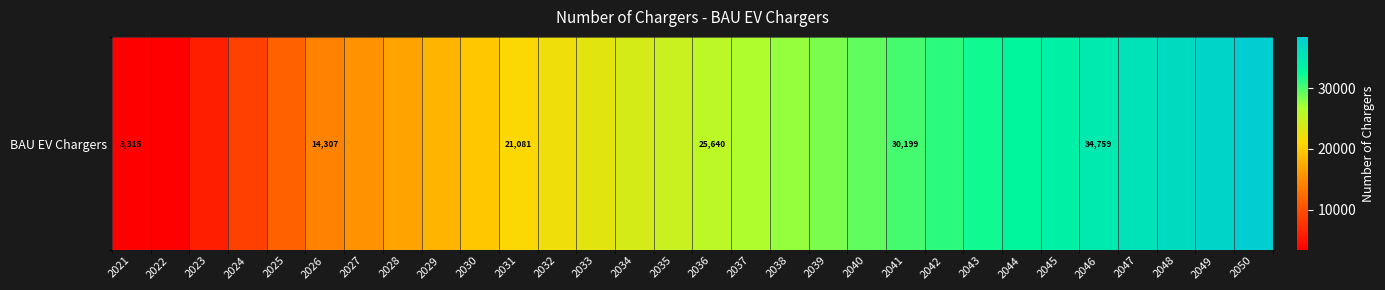

Which label corresponds to the smallest value in the chart?

2021